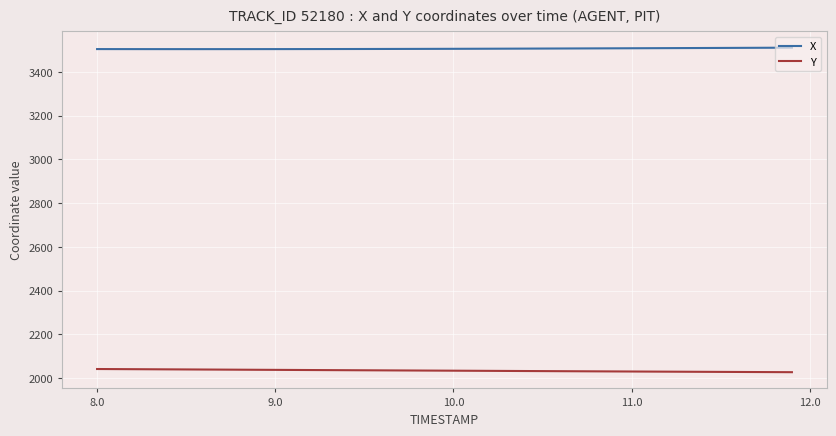

Does the chart display data point markers on the line(s)?

No